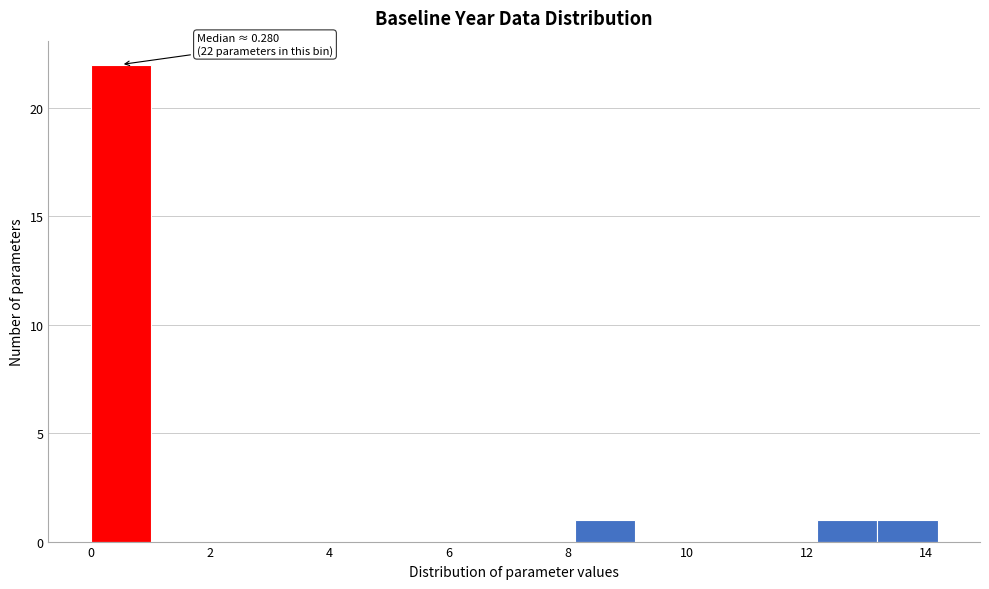

Over which range of the x-axis is the bar tallest?

0.0 to 1.0